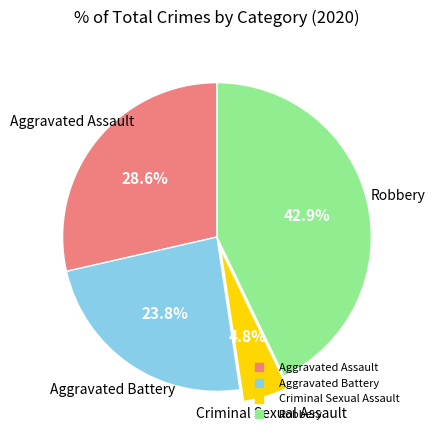

To the nearest percent, what is the difference between the Aggravated Assault and Criminal Sexual Assault slice percentages?

24%